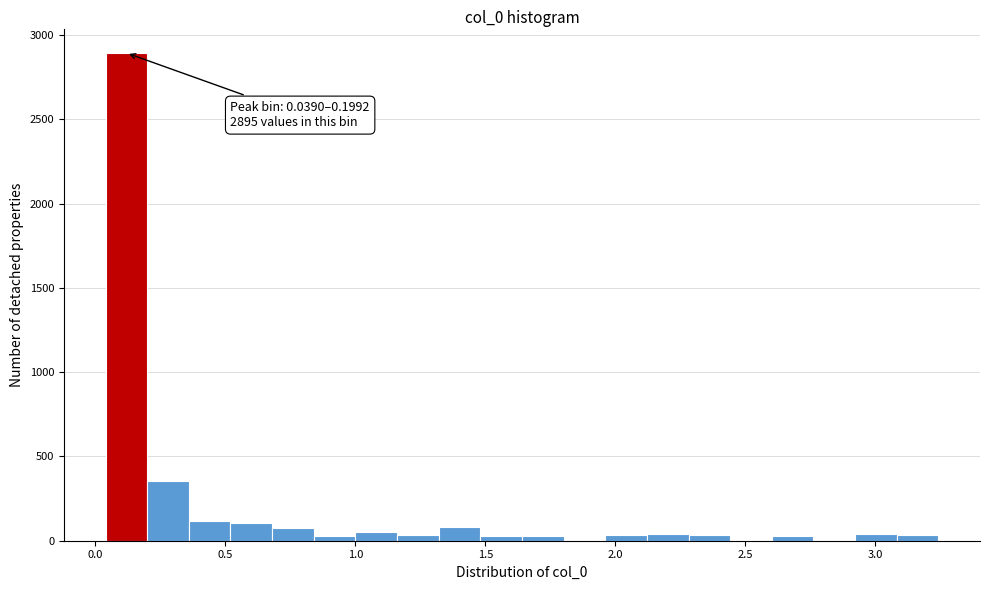

Read against the x-axis, roughly where is the centre of the tallest bar?

0.10